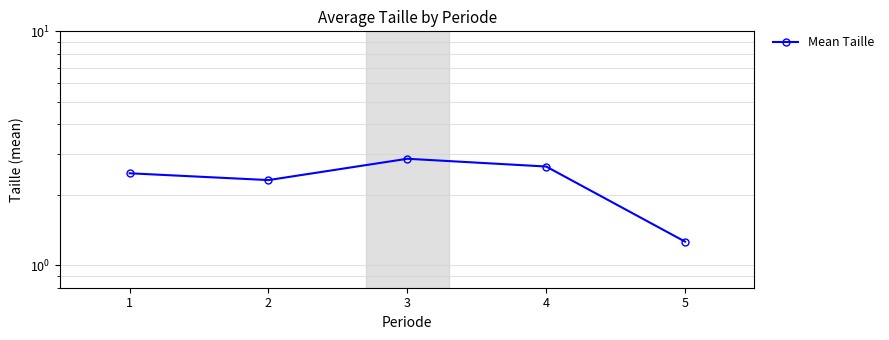

Where does the data first go above 2?

1